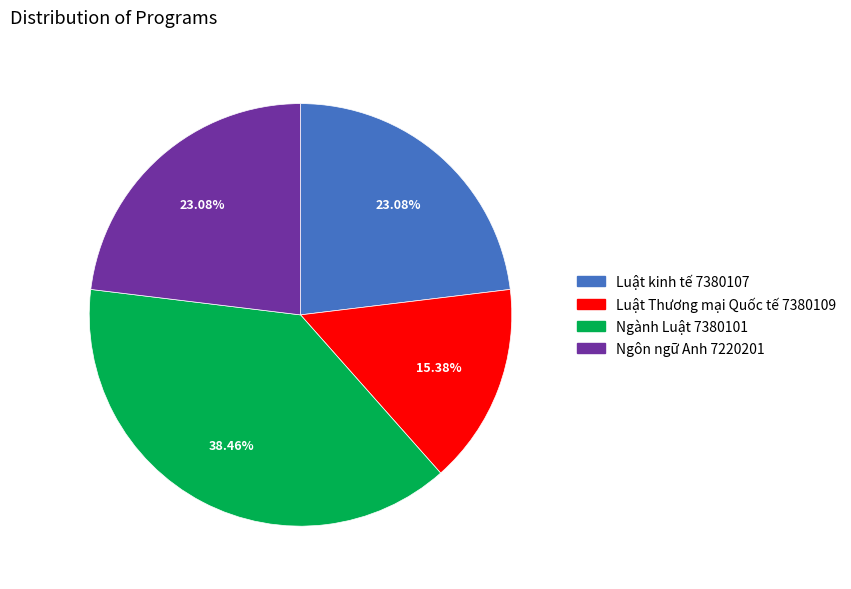

The Ngành Luật 7380101 slice represents 47% of the pie. True or false?

False